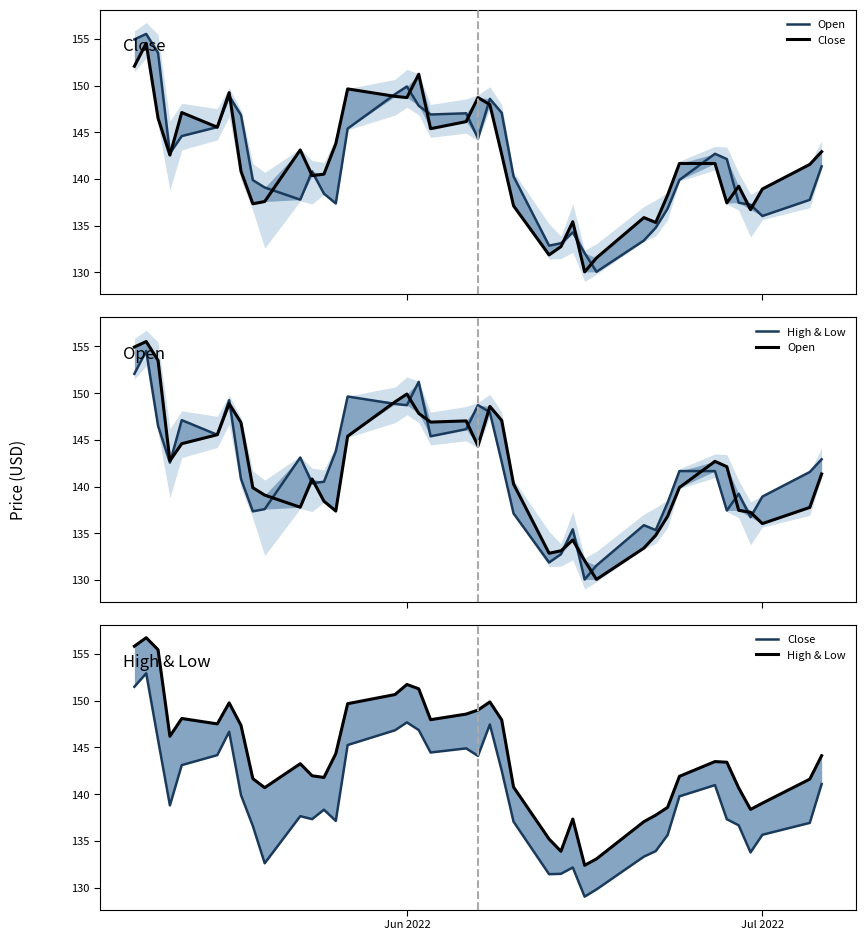

True or false: Open has a value of 49.7 at 21.

False